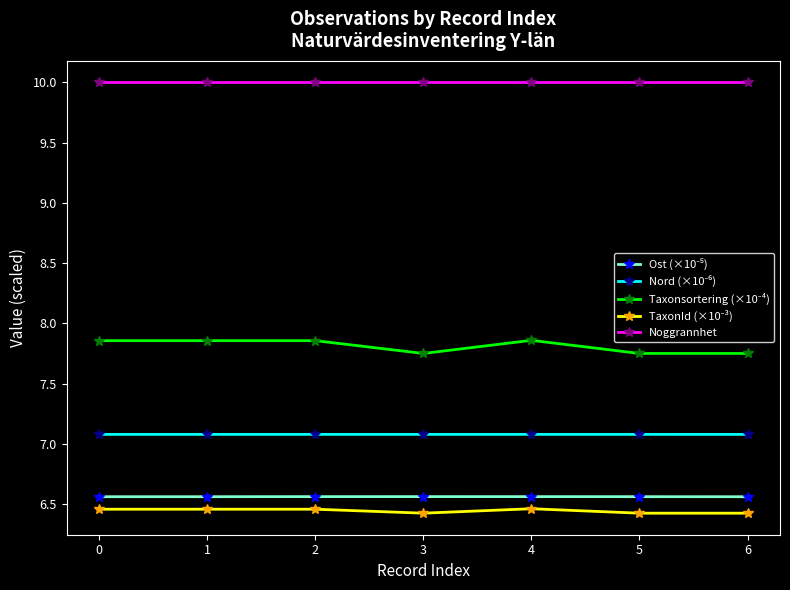

What is the average value of the Noggrannhet series?

10.0